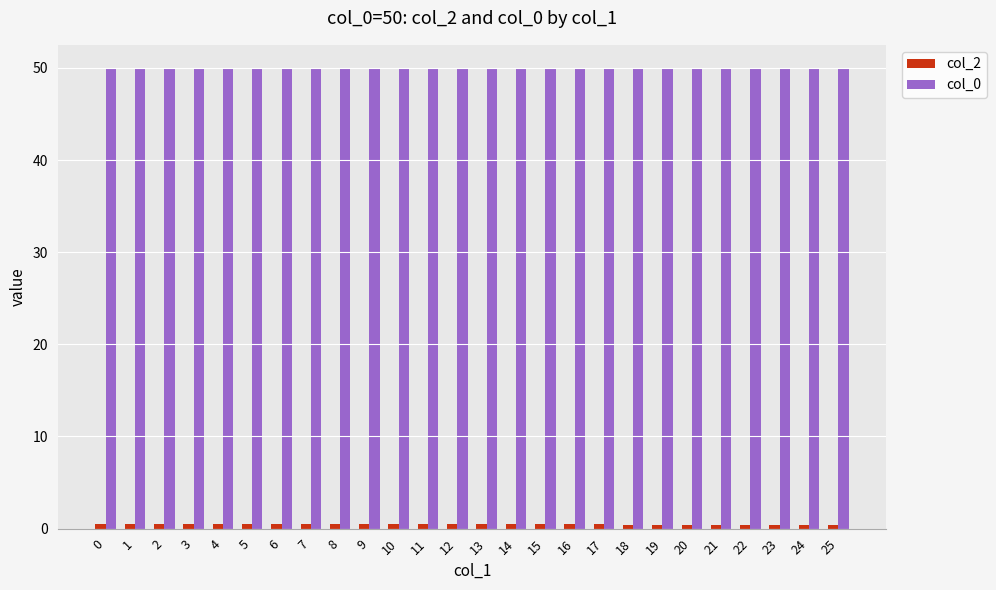

Which series has the largest total across all categories?

col_0